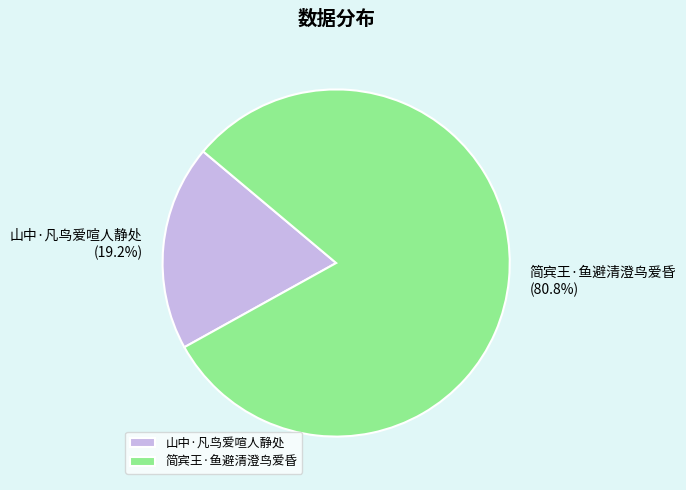

Which slice is the largest?

简宾王·鱼避清澄鸟爱昏